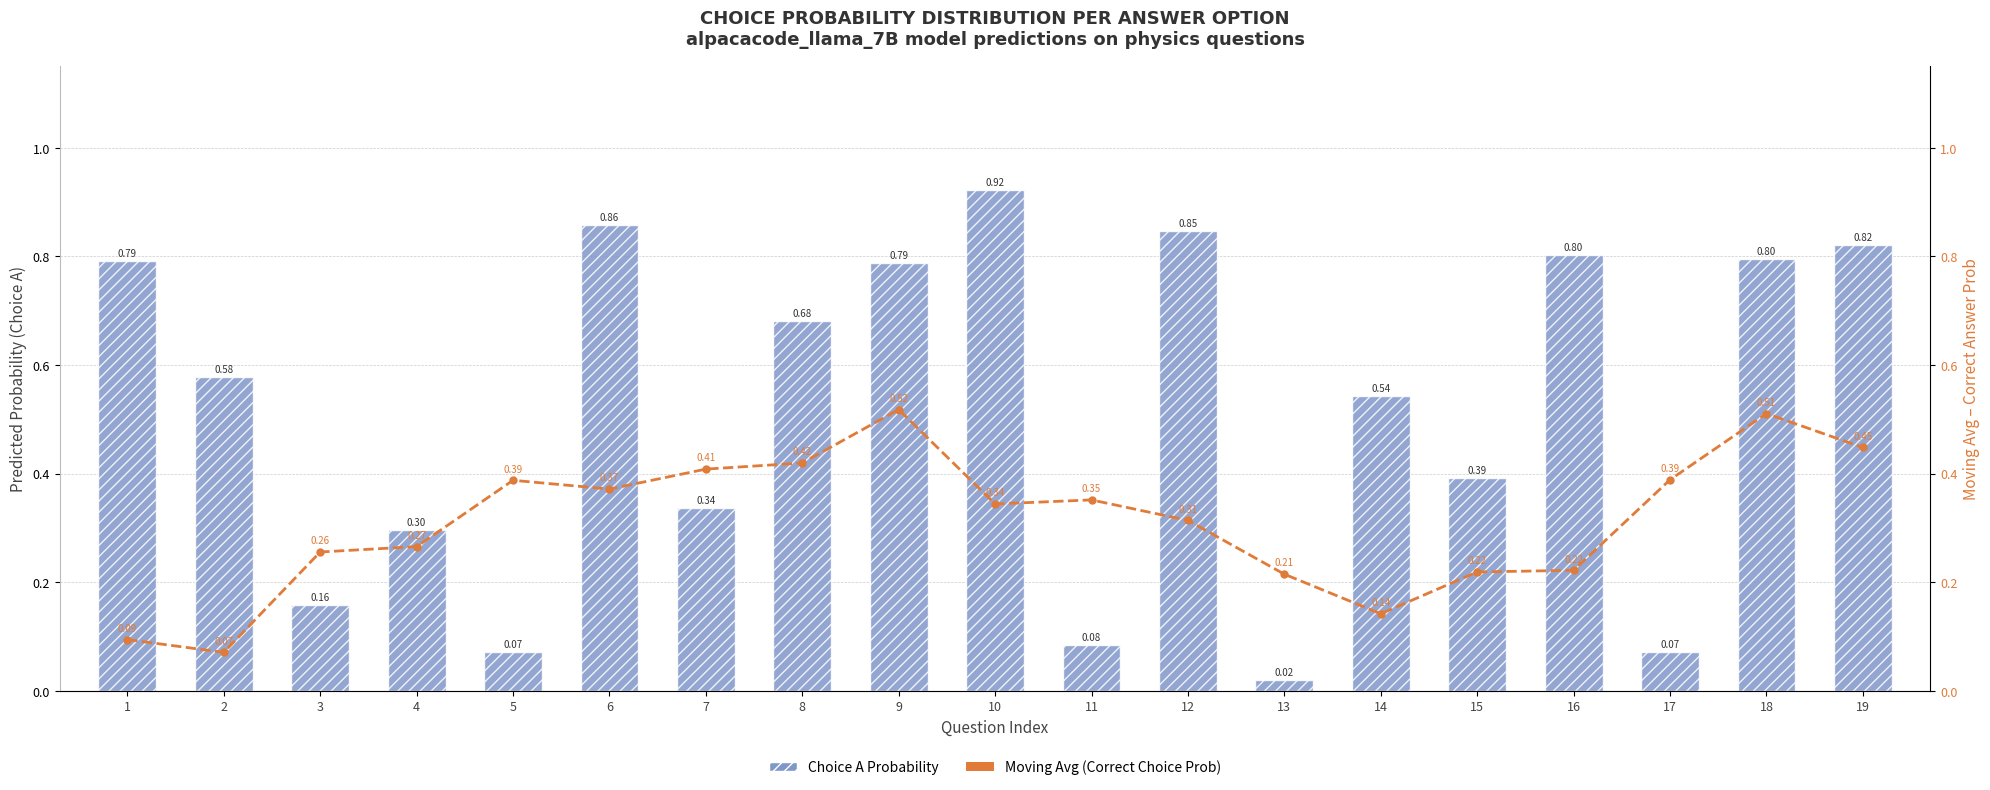

What is the total value across all series at 18?

1.3